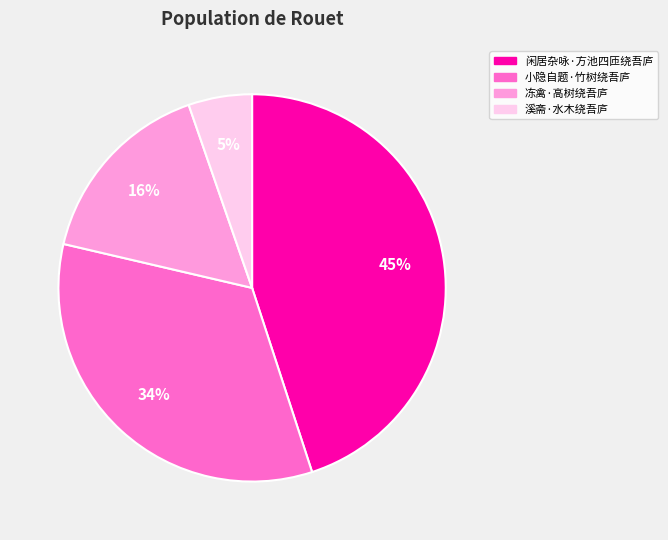

Is the sum of 溪斋·水木绕吾庐 and 冻禽·高树绕吾庐 greater than half?

No